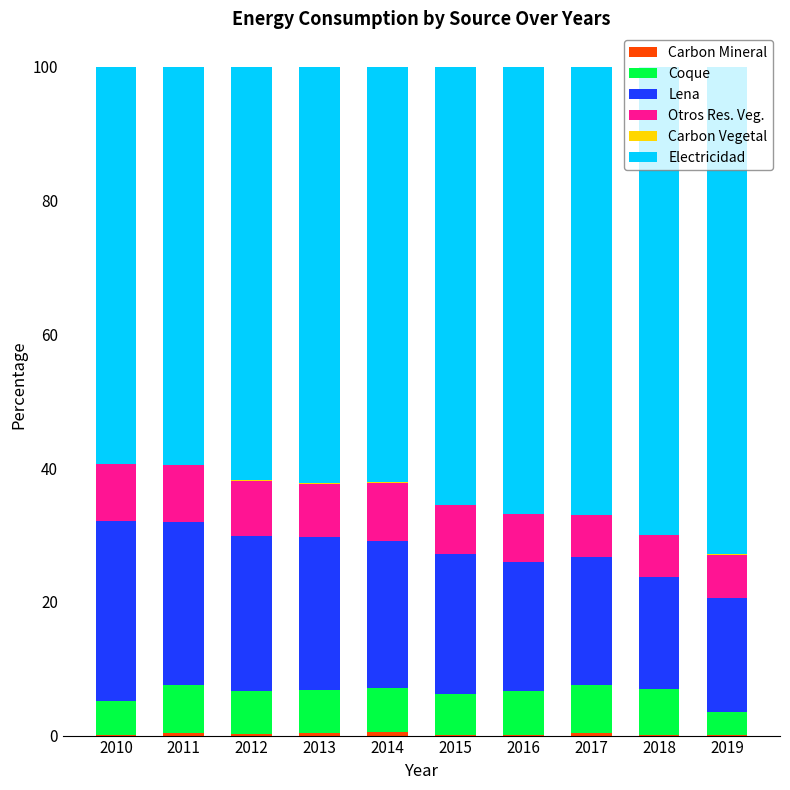

Does the chart contain stacked bars?

Yes